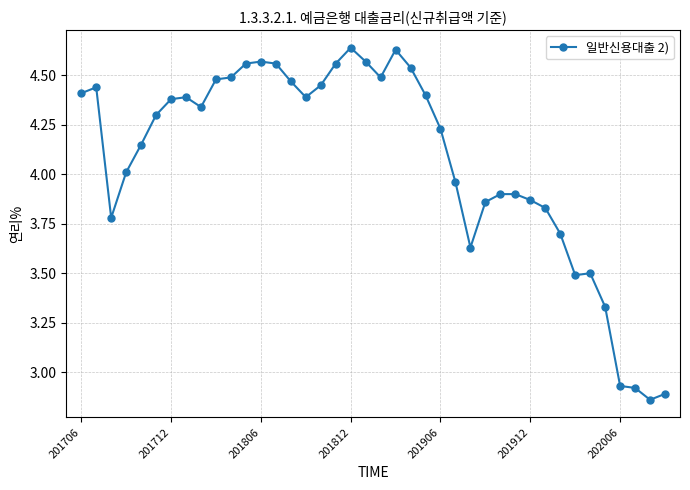

Count the number of data series in this chart.

1